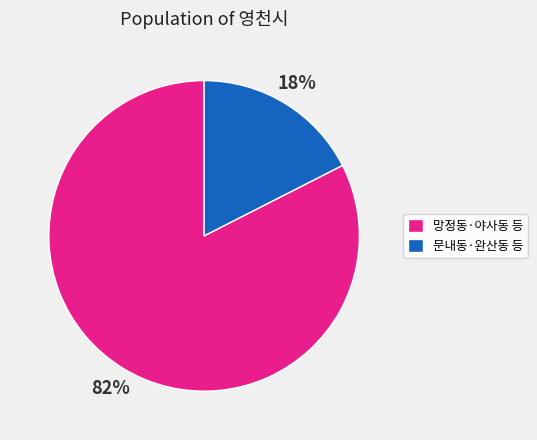

To the nearest percent, what is the combined percentage of 문내동·완산동 등 and 망정동·야사동 등?

100%